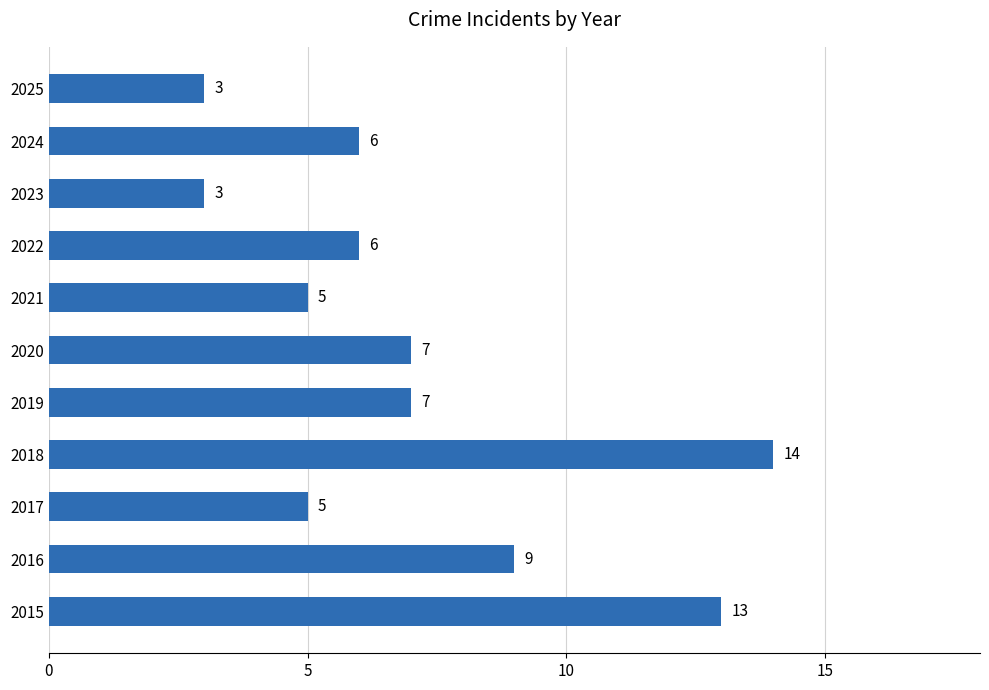

Does the chart contain any negative values?

No